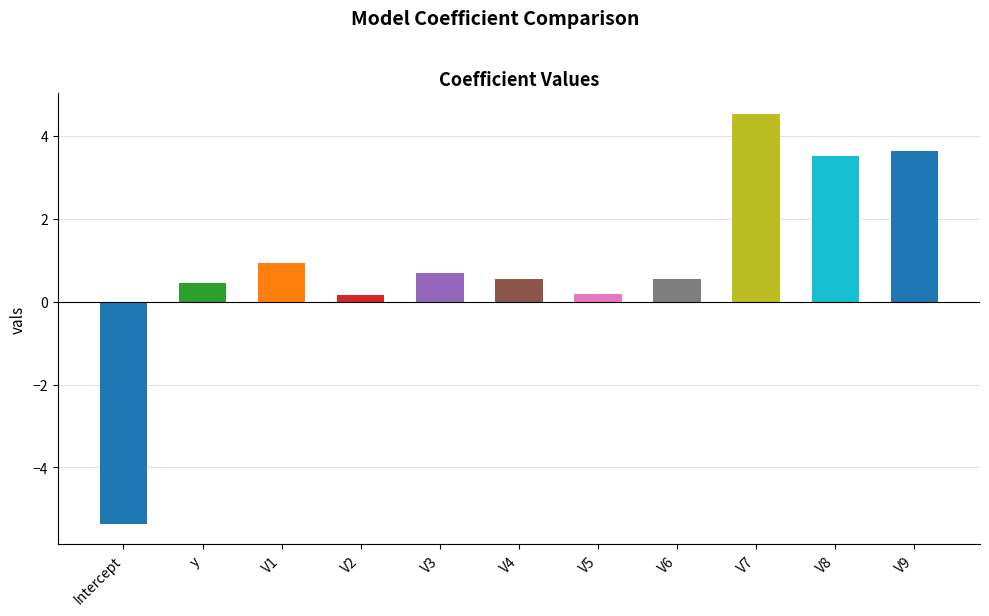

What is the label of the 3rd bar from the left?

V1